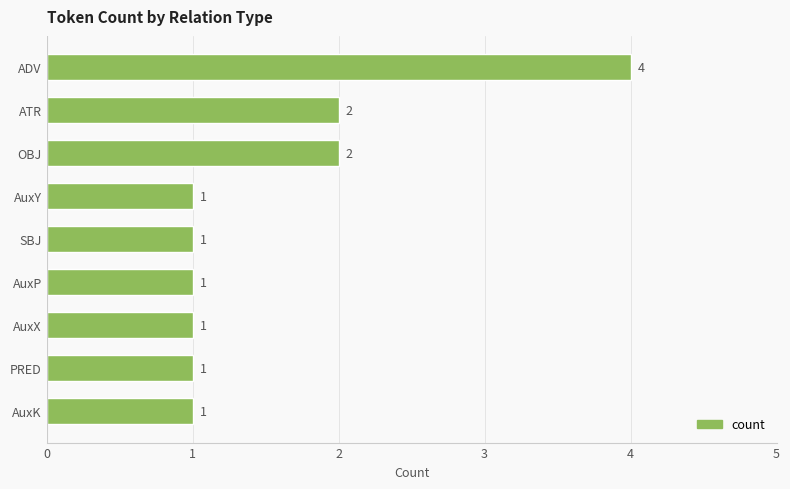

What is the sum of all values?

14